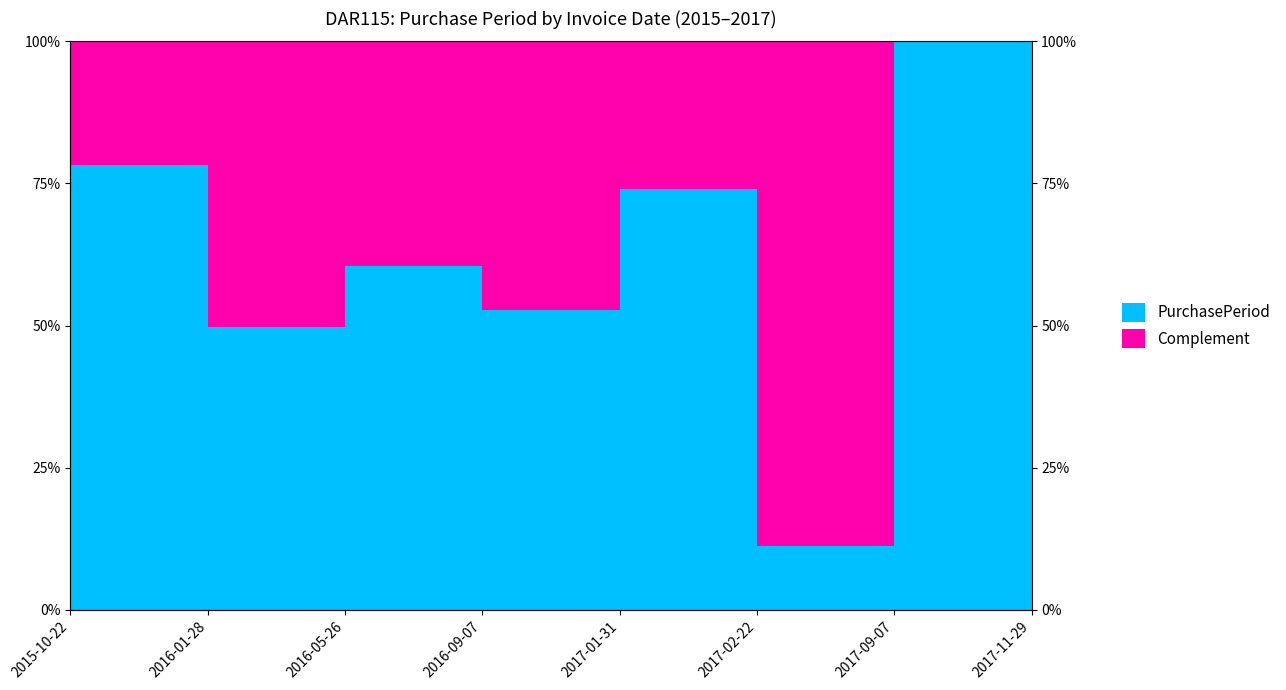

What is the sum of all values?

468.5